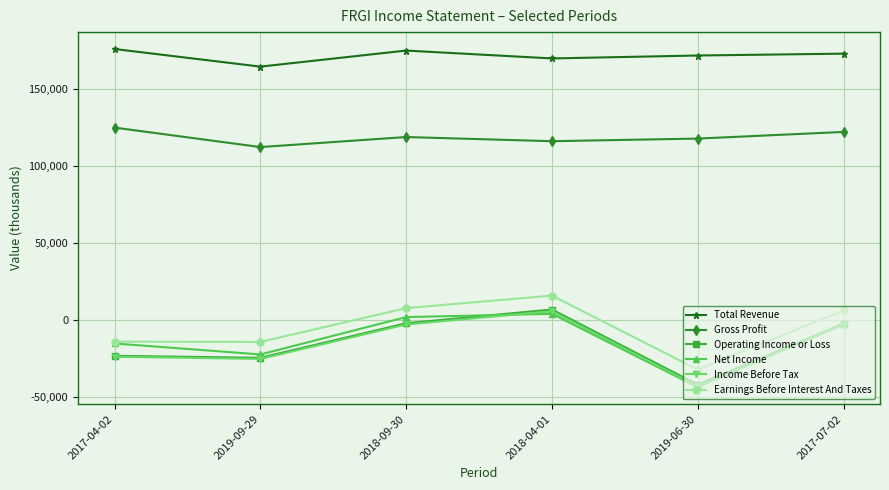

What is the approximate value of Gross Profit at 2019-09-29, to the nearest 50?

112100